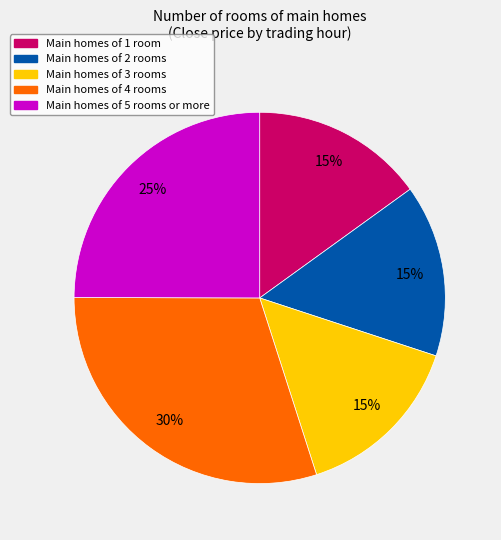

Count the number of slices in the pie.

5